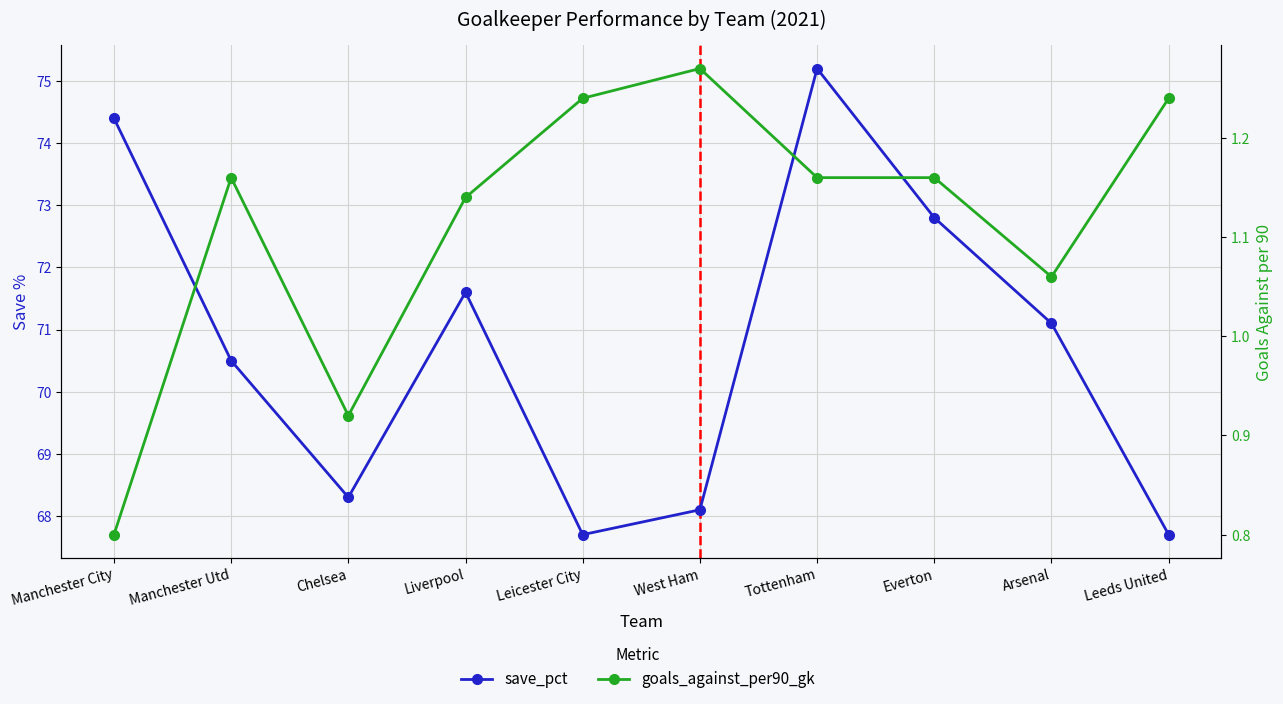

What is the difference between the second highest and minimum values in the save_pct series?

6.7